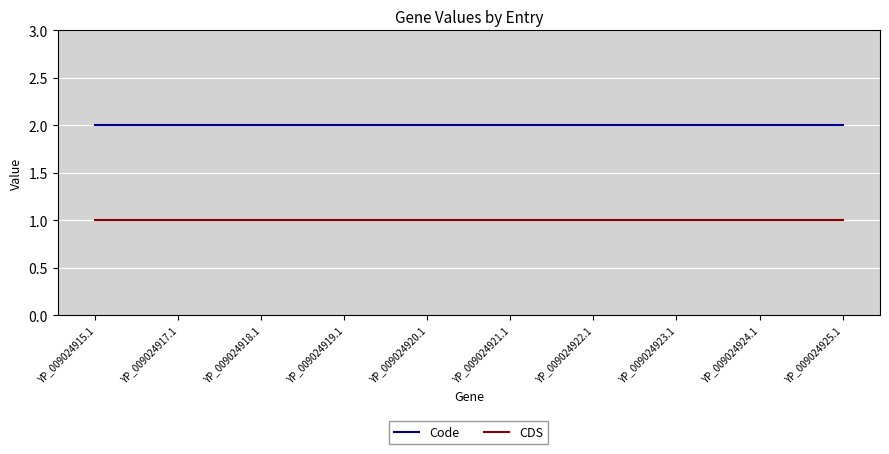

Is it true that Code equals 2 at YP_009024921.1?

True